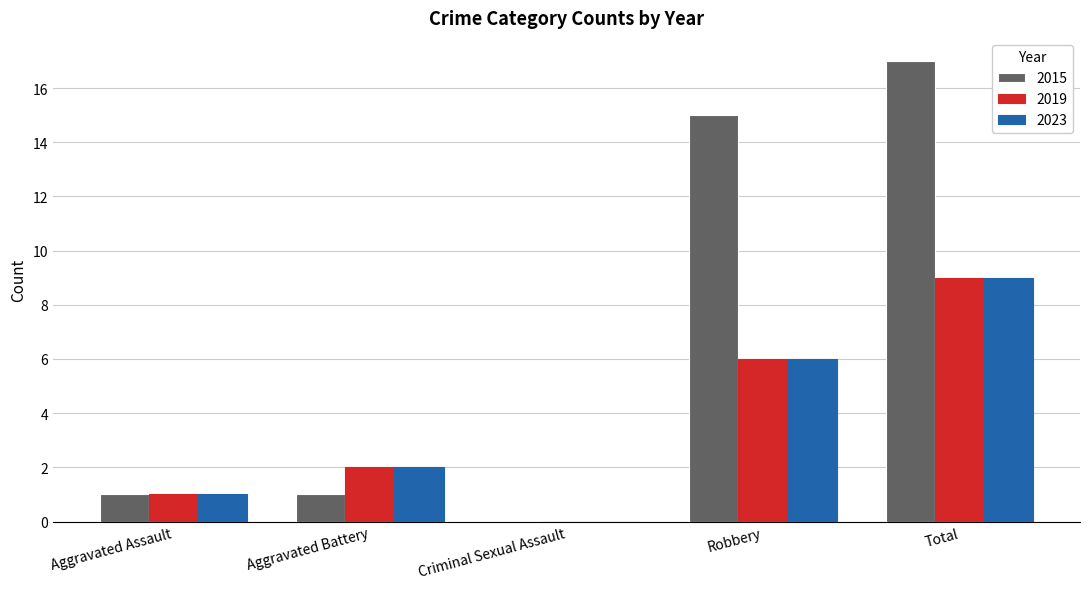

Which series changed the most between Criminal Sexual Assault and Robbery?

2015